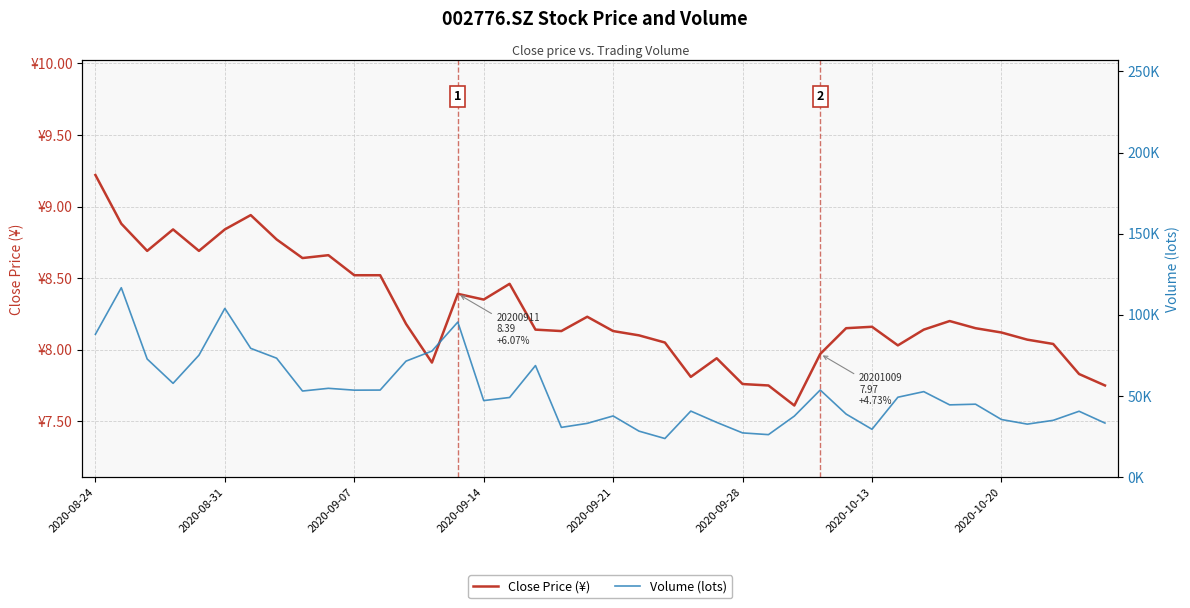

How many values in the Volume (lots) series are below 49070?

20